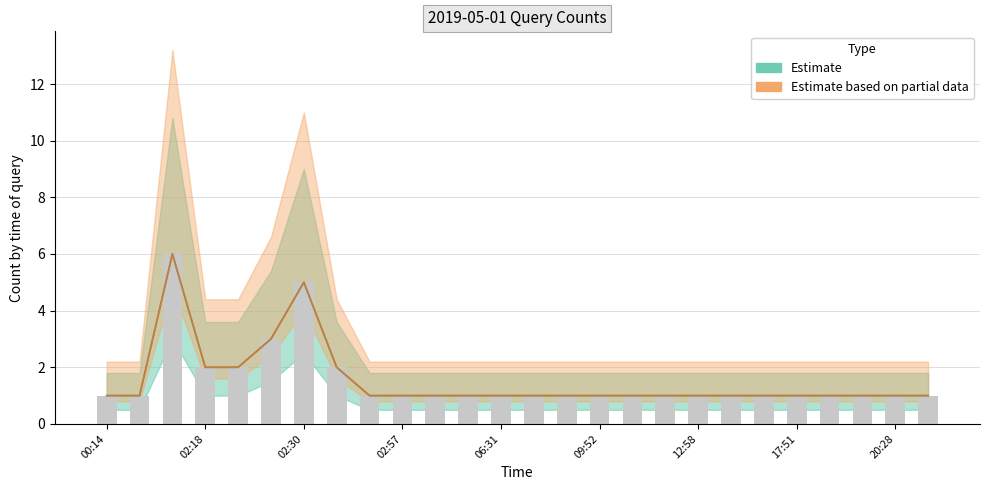

Is it true that Estimate equals 1 at 02:32?

False